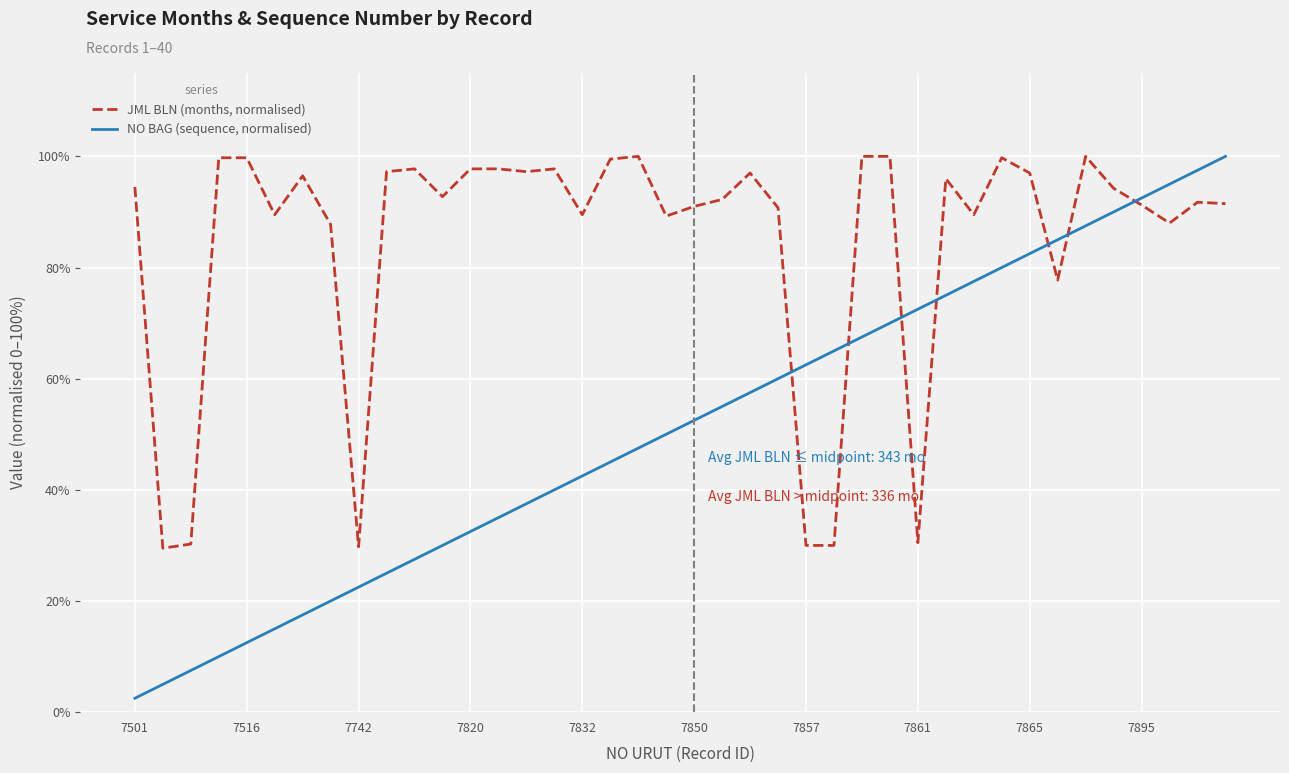

What are all the series names shown in the legend?

JML BLN (months, normalised), NO BAG (sequence, normalised)